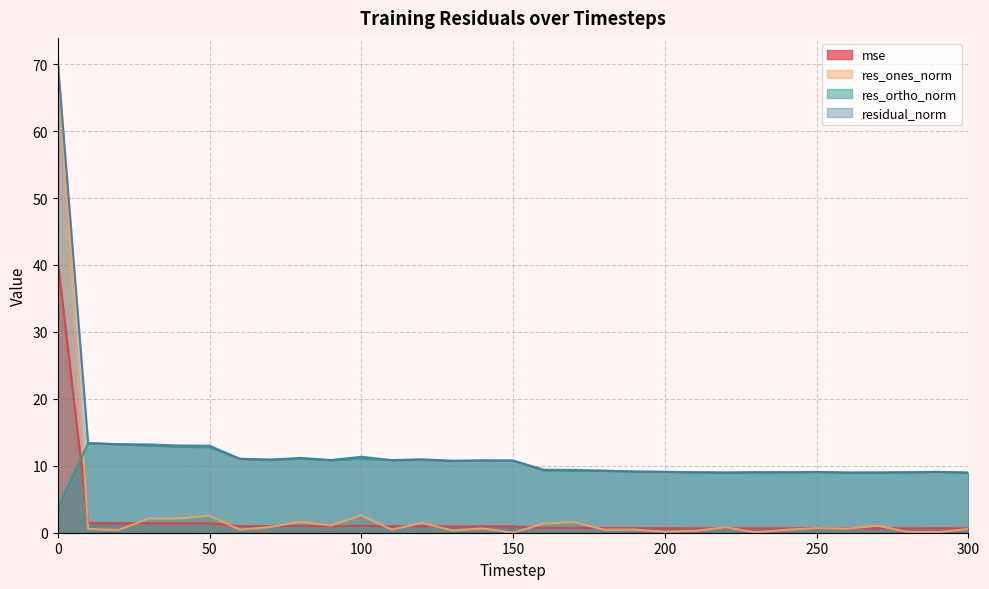

True or false: mse has a value of 0.7 at 190.

True